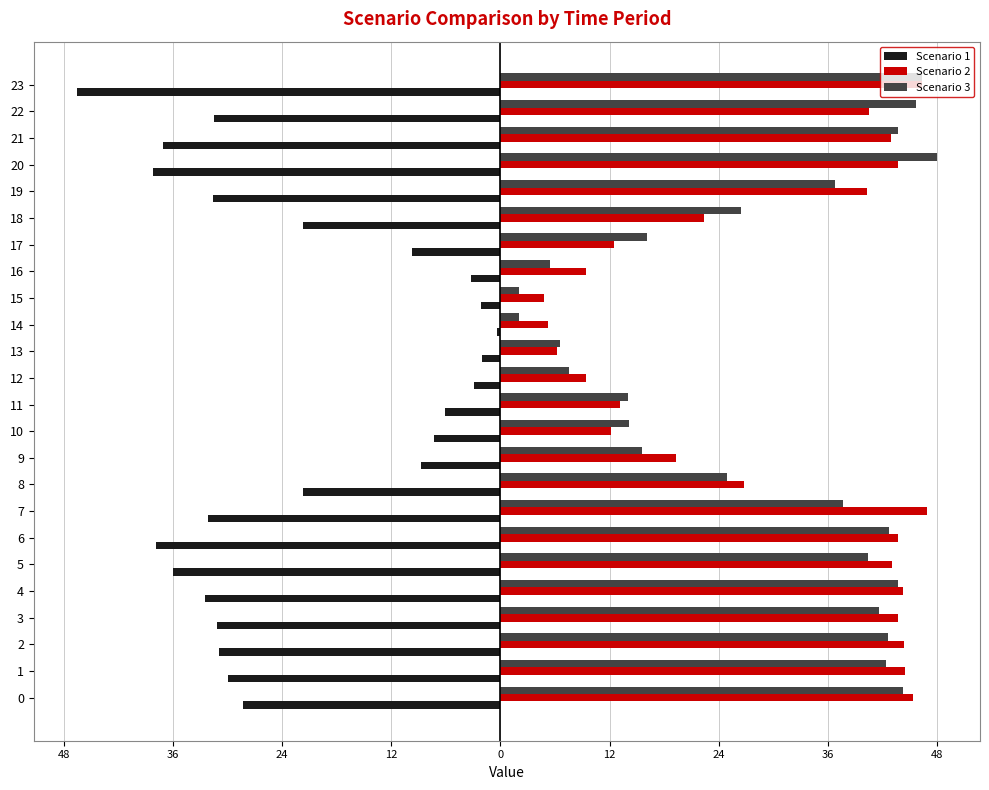

Which category has the lowest value in the Scenario 3 series?

14